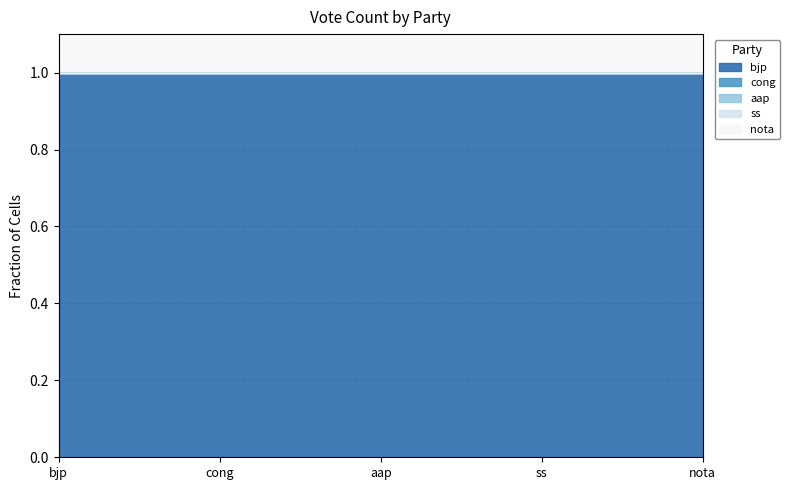

Where is the data nearest to the value 0?

cong